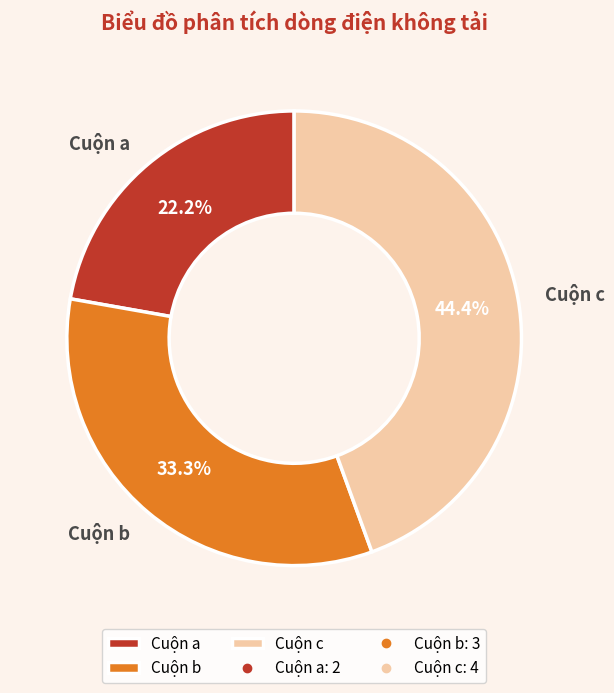

Is the sum of Cuộn a and Cuộn c greater than half?

Yes